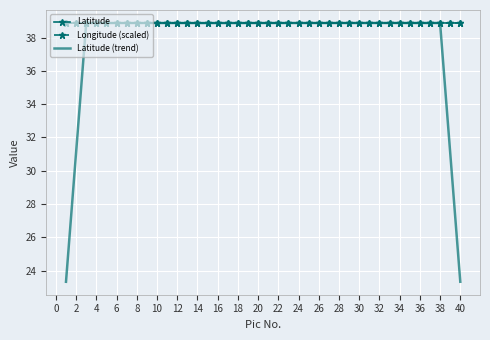

Which series has the largest range (max minus min)?

Latitude (trend)